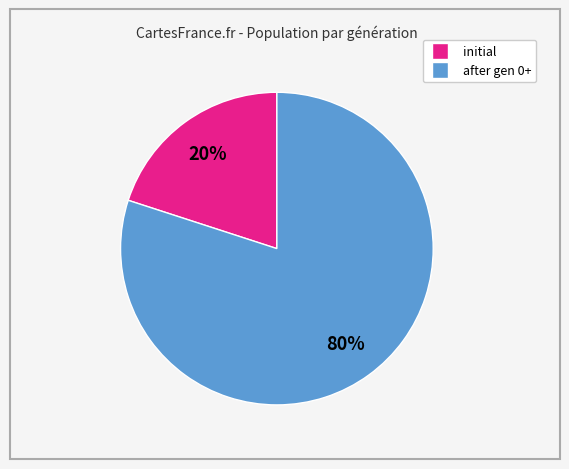

Is there a majority slice in this chart?

Yes